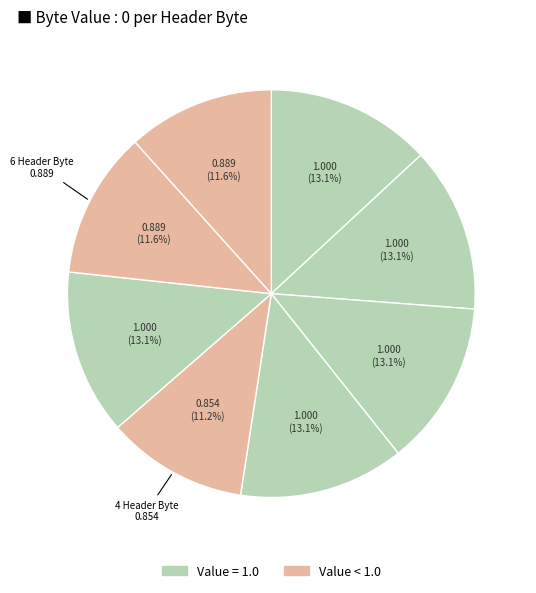

Count the number of slices in the pie.

8